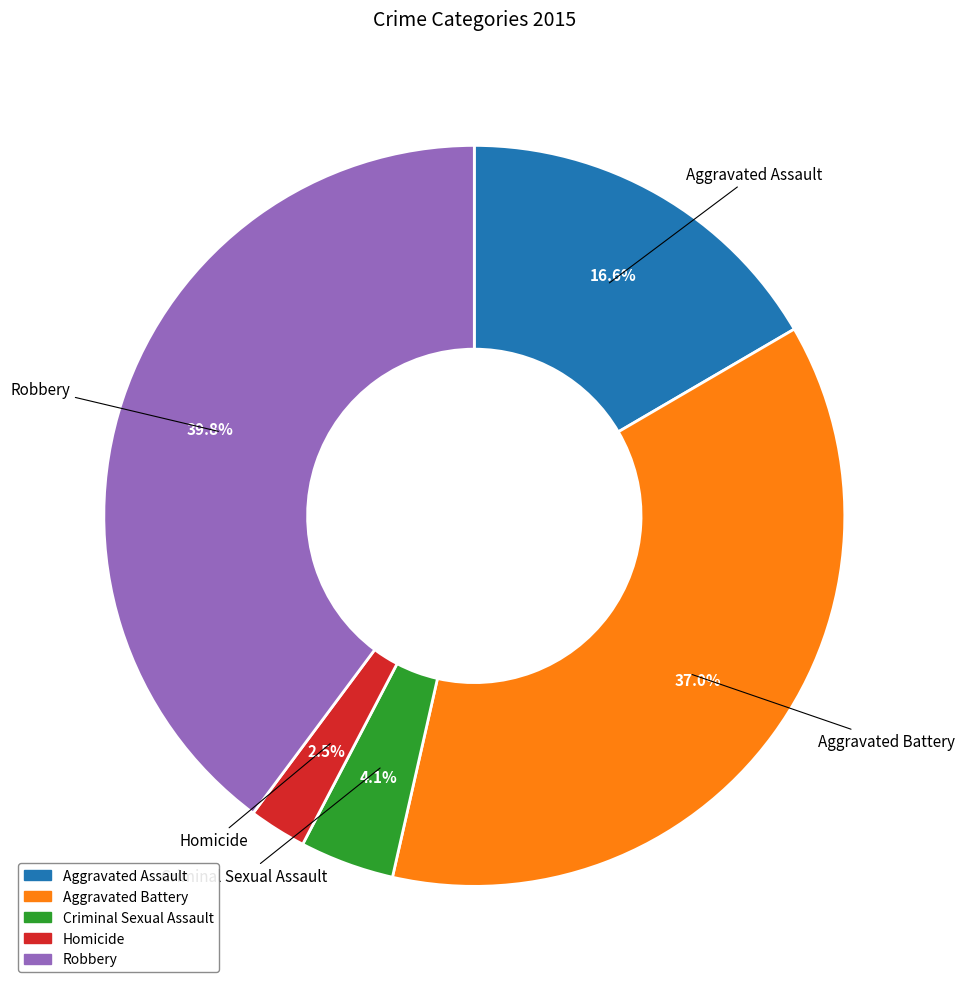

Rank the categories by value from highest to lowest.

Robbery, Aggravated Battery, Aggravated Assault, Criminal Sexual Assault, Homicide